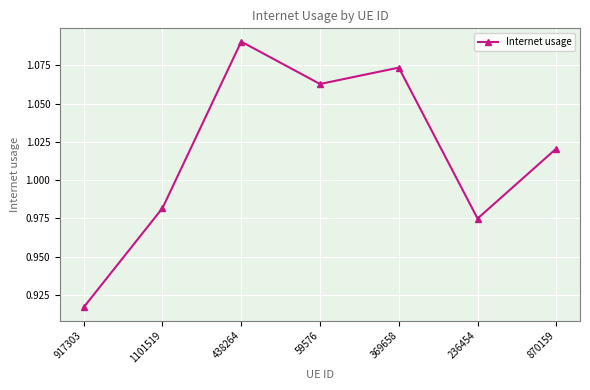

At which category does the chart reach its peak across all series?

438264